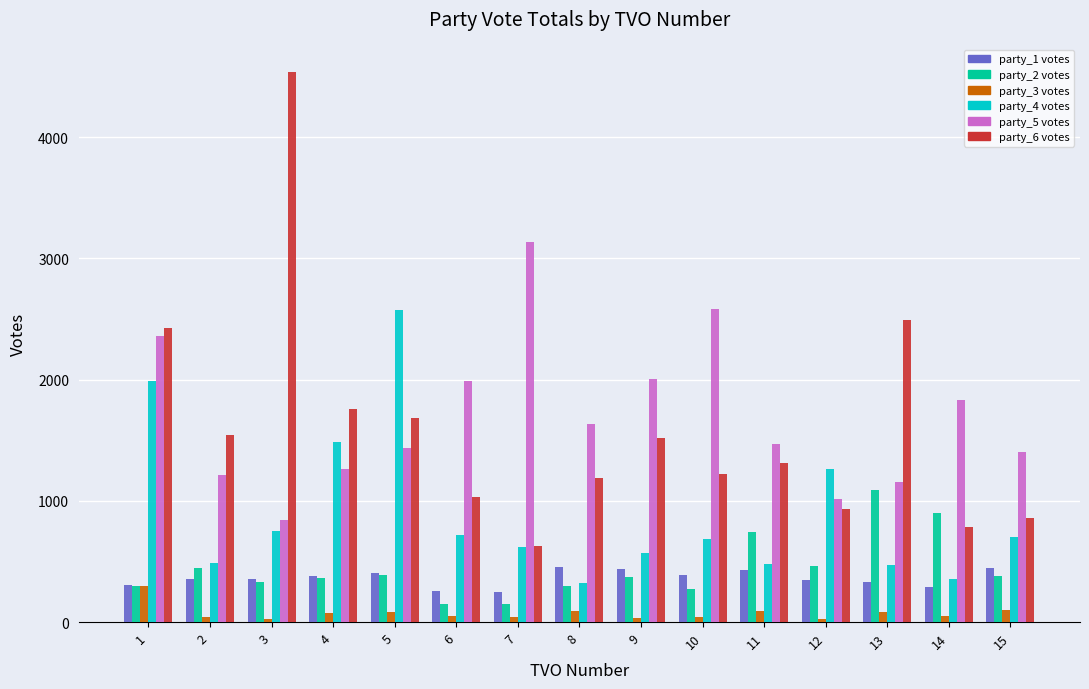

Rank the series by their maximum value, from lowest to highest.

party_3 votes, party_1 votes, party_2 votes, party_4 votes, party_5 votes, party_6 votes